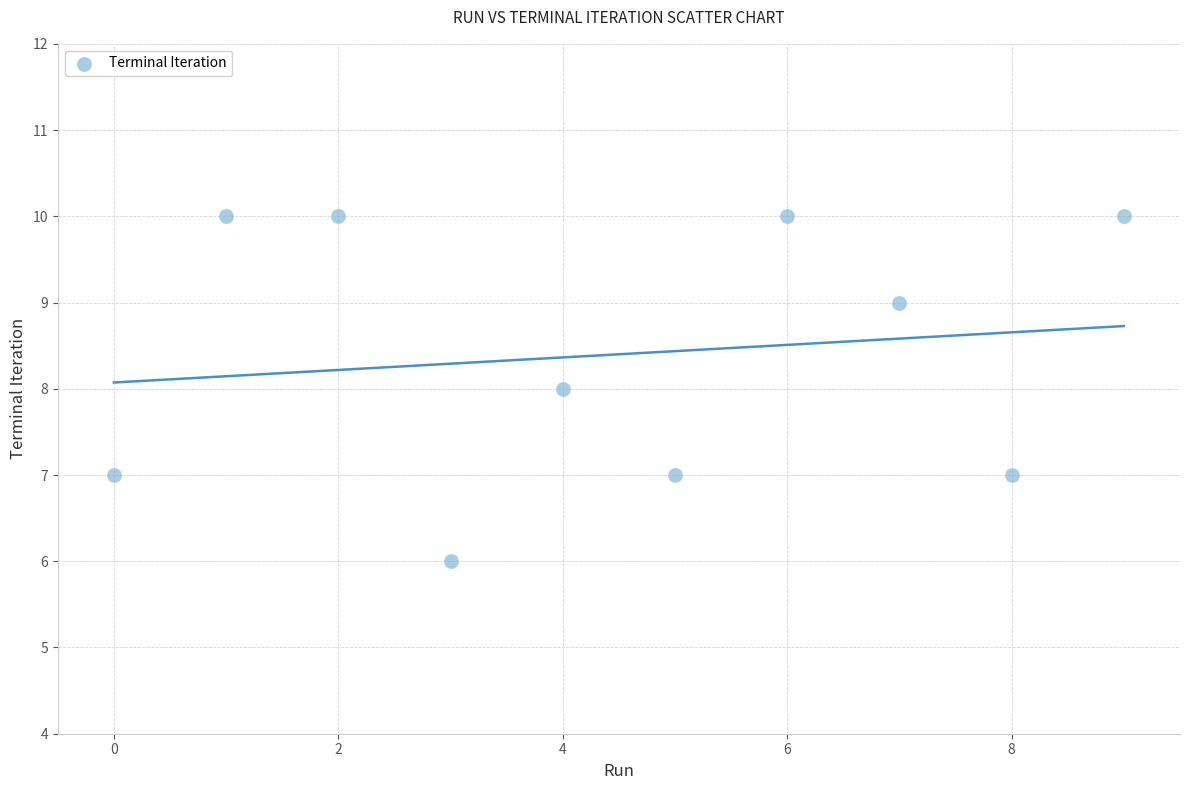

What is the range of Y values (max minus min)?

4